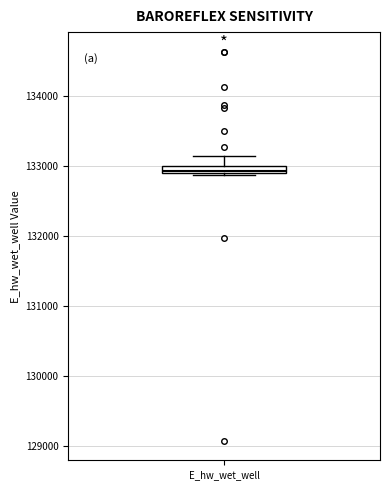

Where is the upper edge of the box for E_hw_wet_well on the y-axis? The values are not printed on the chart, so give them approximately, as read against the axis.

133000